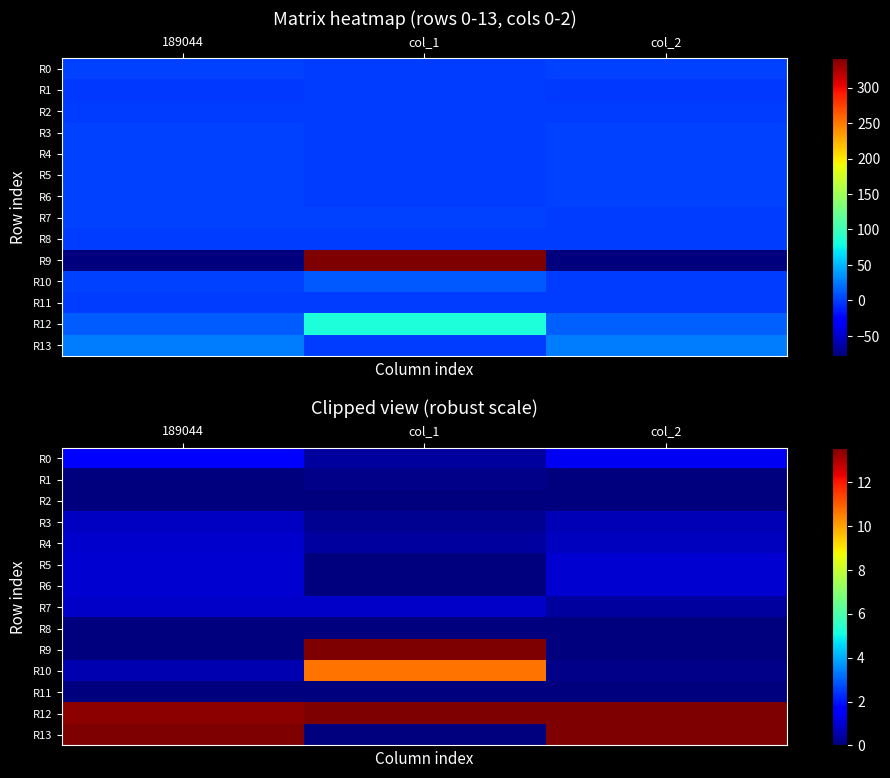

At which category is the sum across all series the highest?

col_1